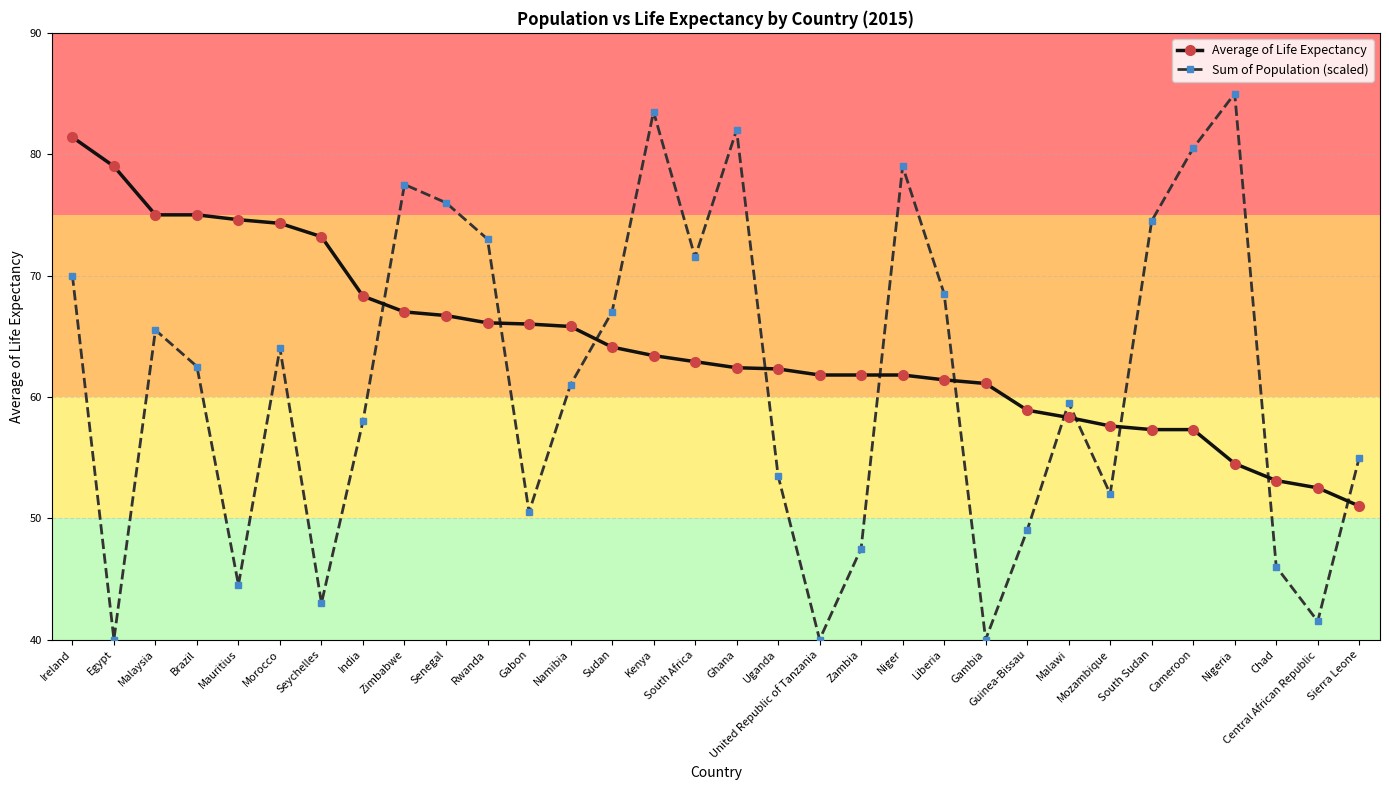

Count the number of data series in this chart.

2